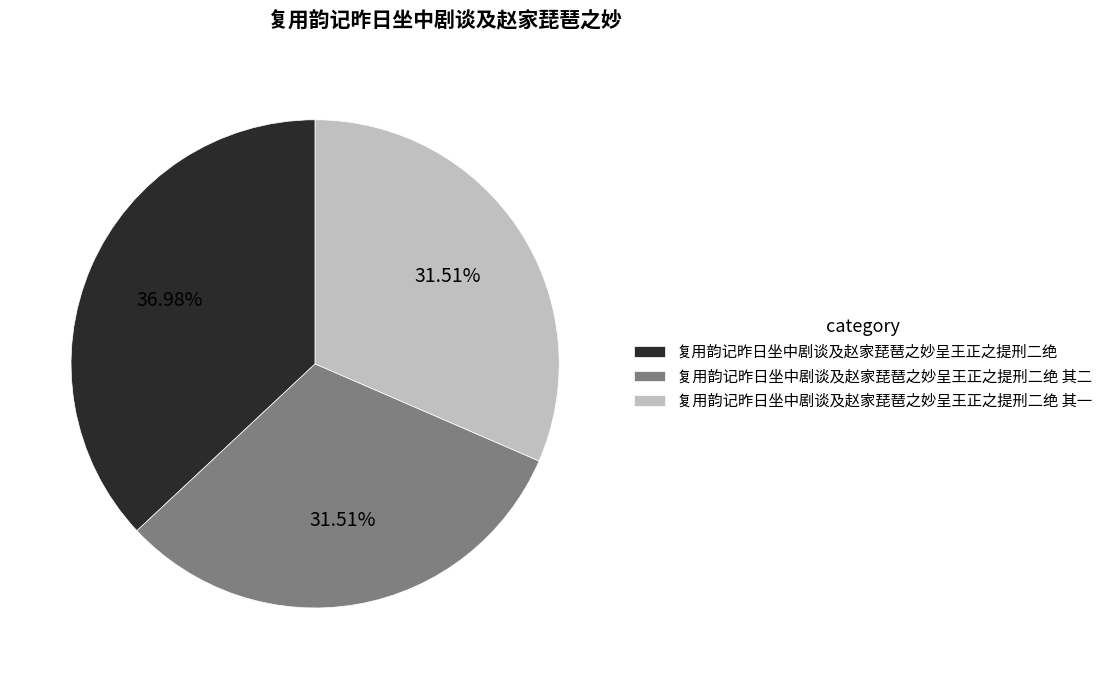

Does 复用韵记昨日坐中剧谈及赵家琵琶之妙呈王正之提刑二绝 其二 represent more than half of the total?

No